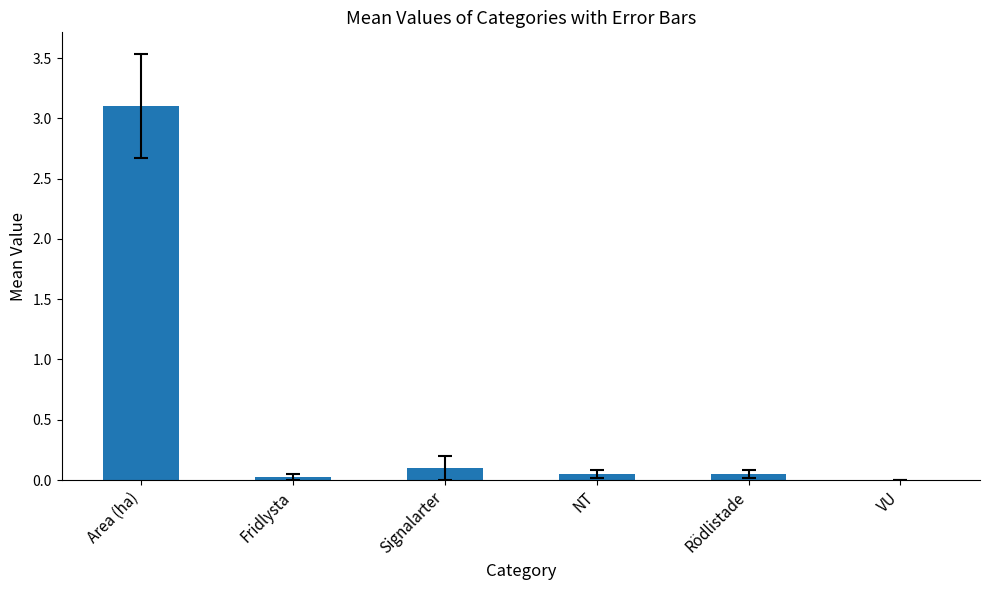

What is the sum of all values?

3.3